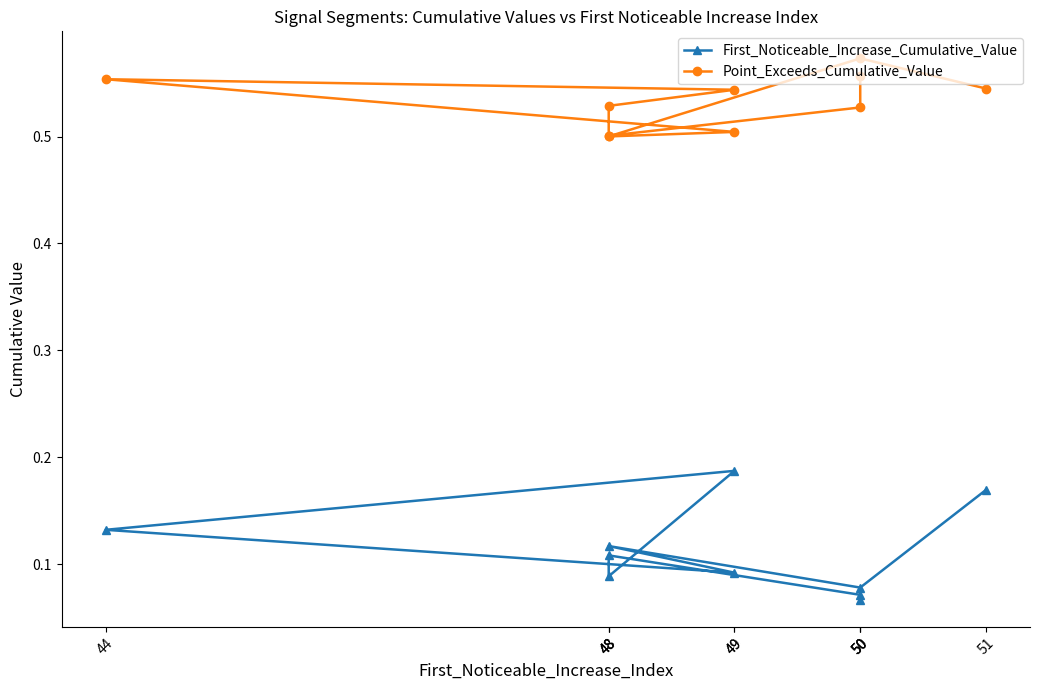

What is the label of the 6th point from the left?

49